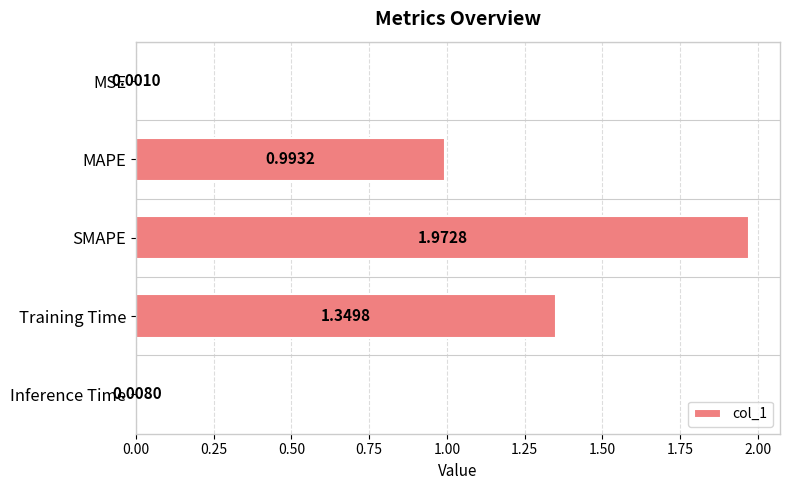

Which label corresponds to the largest value in the chart?

SMAPE